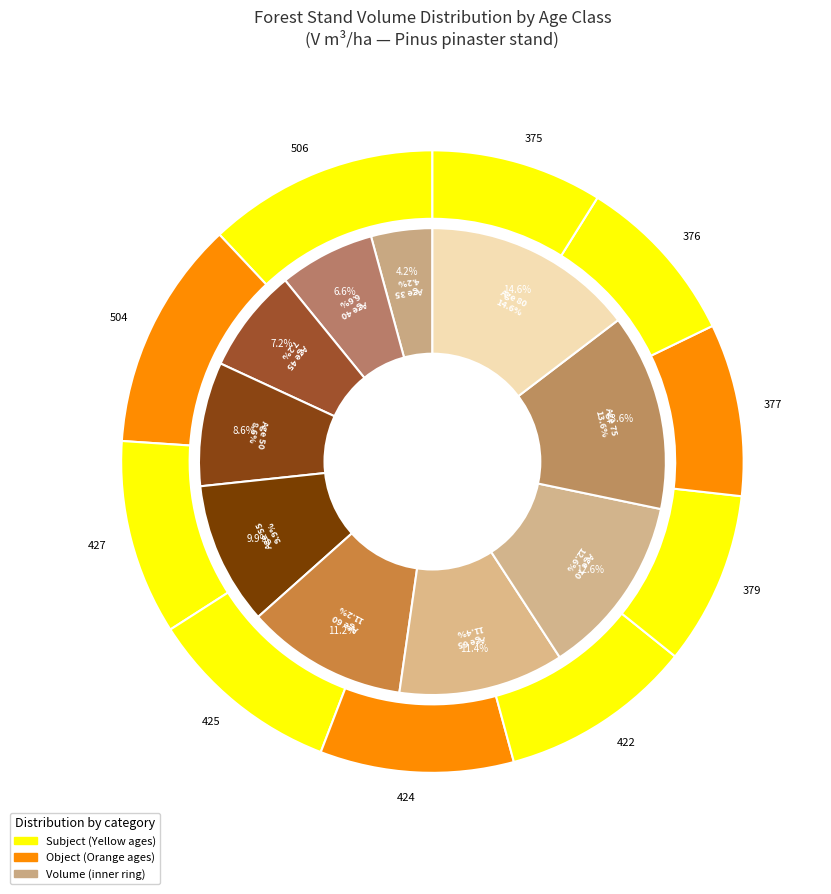

Does any single category account for the majority?

No